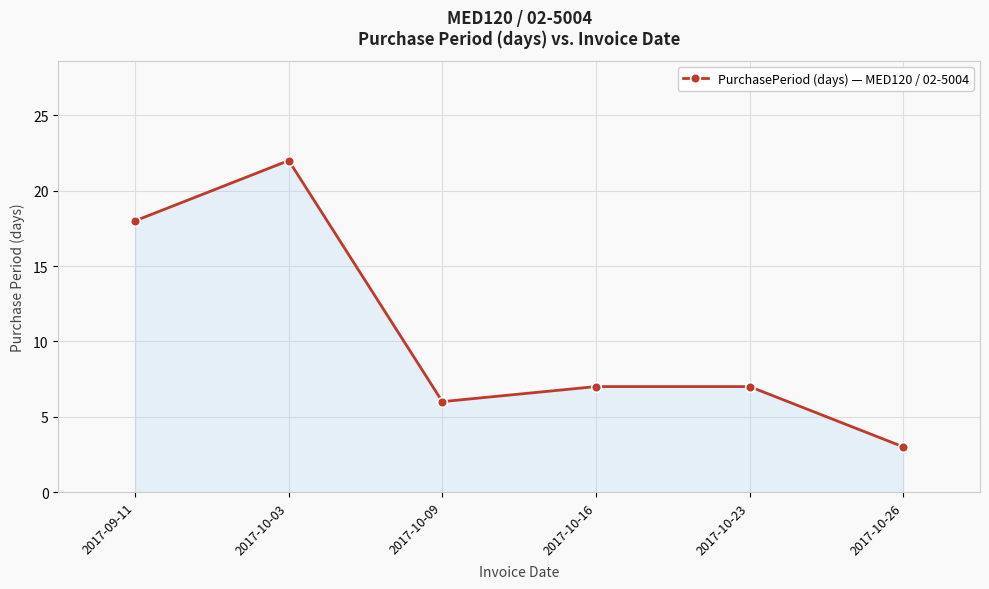

How many lines are shown in the chart?

1